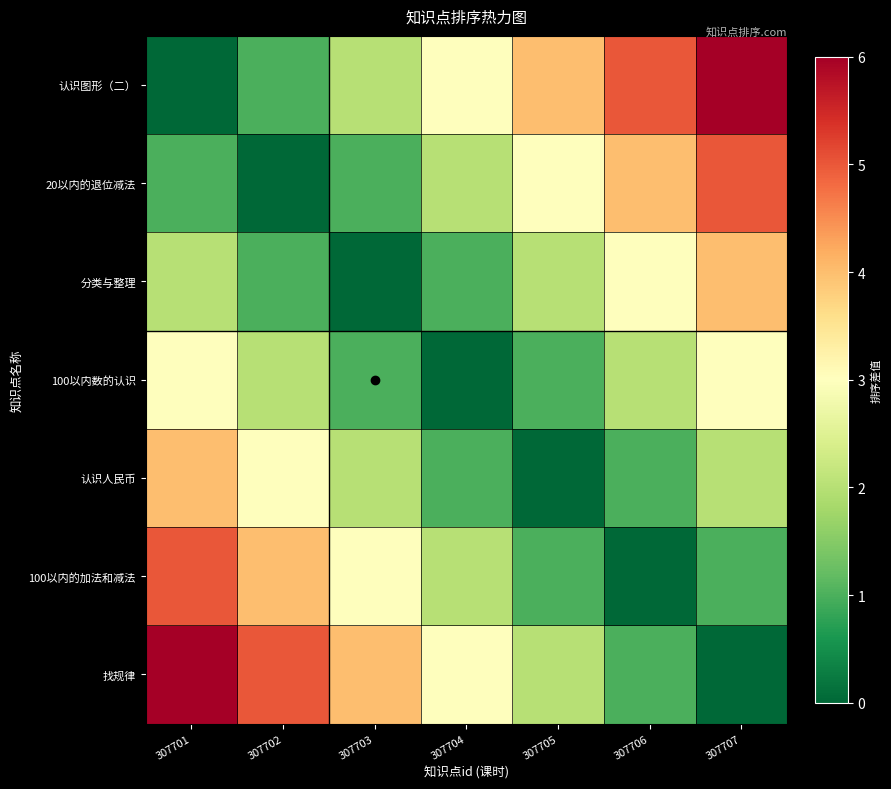

Reading left to right, extract all data points from this chart.

认识图形（二）: 307701=0	307702=1	307703=2	307704=3	307705=4	307706=5	307707=6
20以内的退位减法: 307701=1	307702=0	307703=1	307704=2	307705=3	307706=4	307707=5
分类与整理: 307701=2	307702=1	307703=0	307704=1	307705=2	307706=3	307707=4
100以内数的认识: 307701=3	307702=2	307703=1	307704=0	307705=1	307706=2	307707=3
认识人民币: 307701=4	307702=3	307703=2	307704=1	307705=0	307706=1	307707=2
100以内的加法和减法: 307701=5	307702=4	307703=3	307704=2	307705=1	307706=0	307707=1
找规律: 307701=6	307702=5	307703=4	307704=3	307705=2	307706=1	307707=0